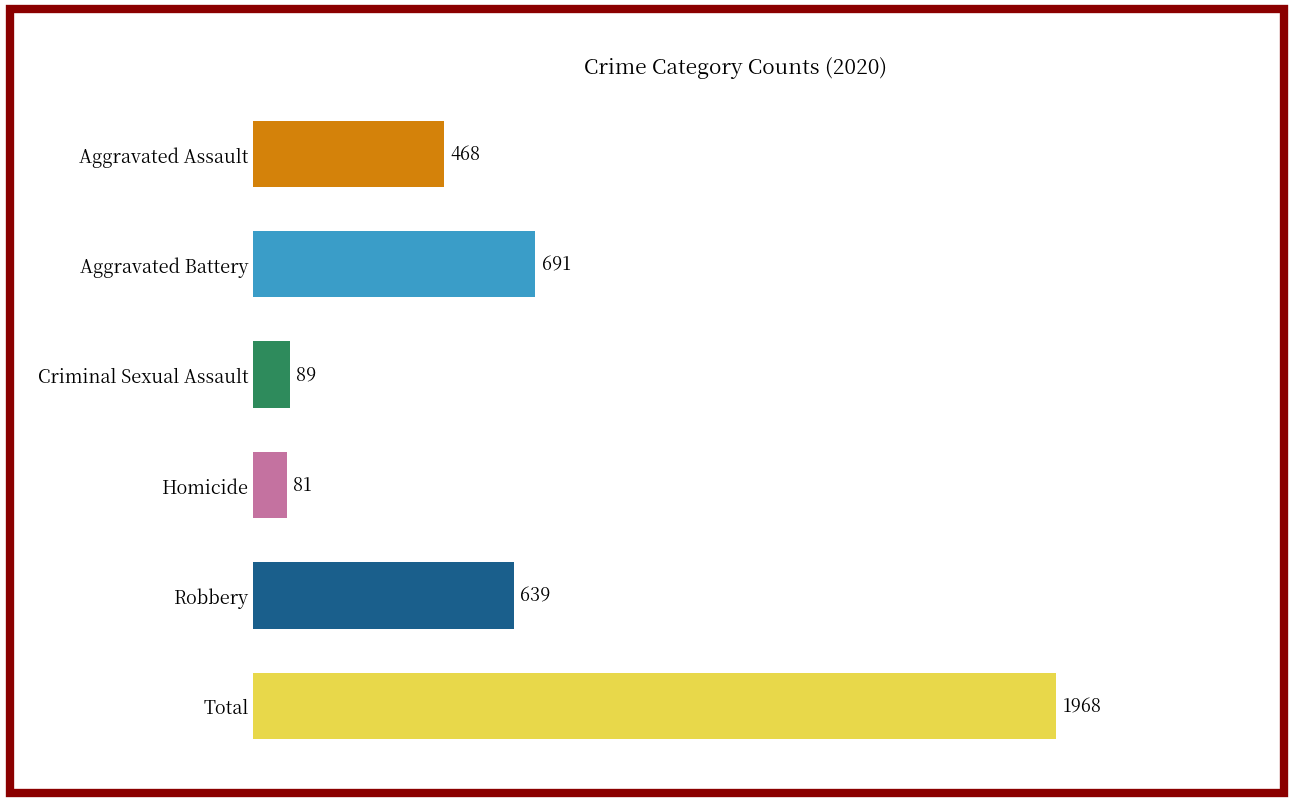

Rank the categories by value from highest to lowest.

Total, Aggravated Battery, Robbery, Aggravated Assault, Criminal Sexual Assault, Homicide